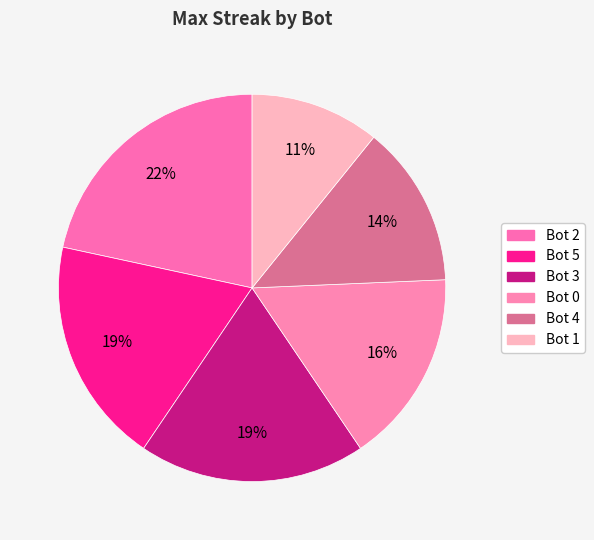

Combined, what portion of the pie is Bot 1 and Bot 0?

27.0%